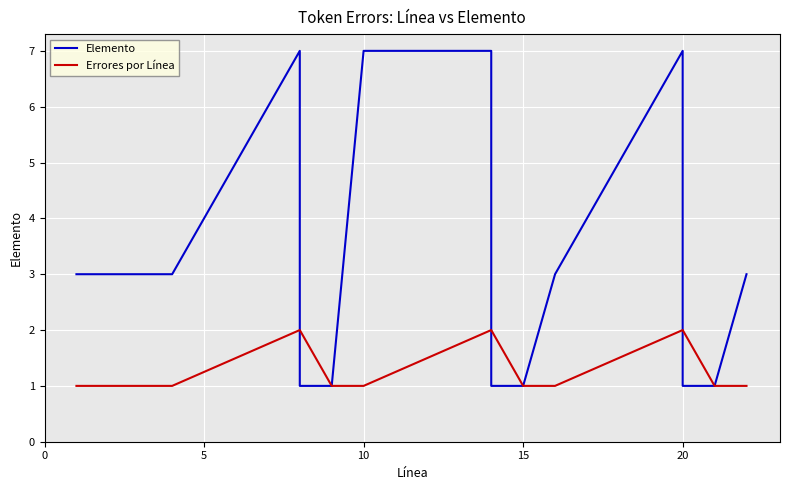

True or false: the data shows 7 at 10.

True